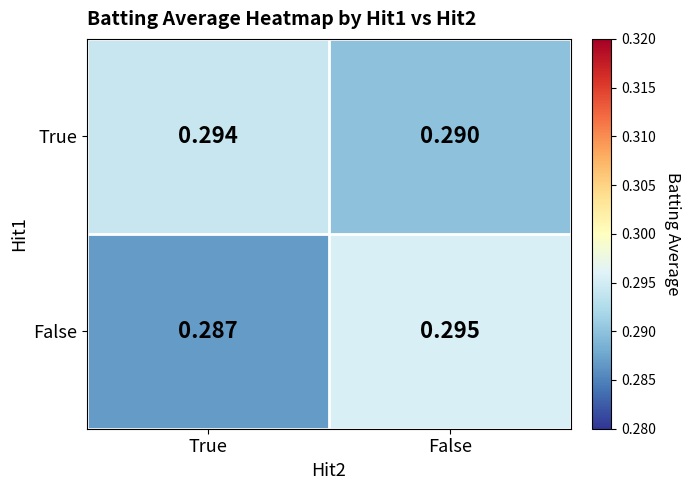

At which label is False closest to 0?

True